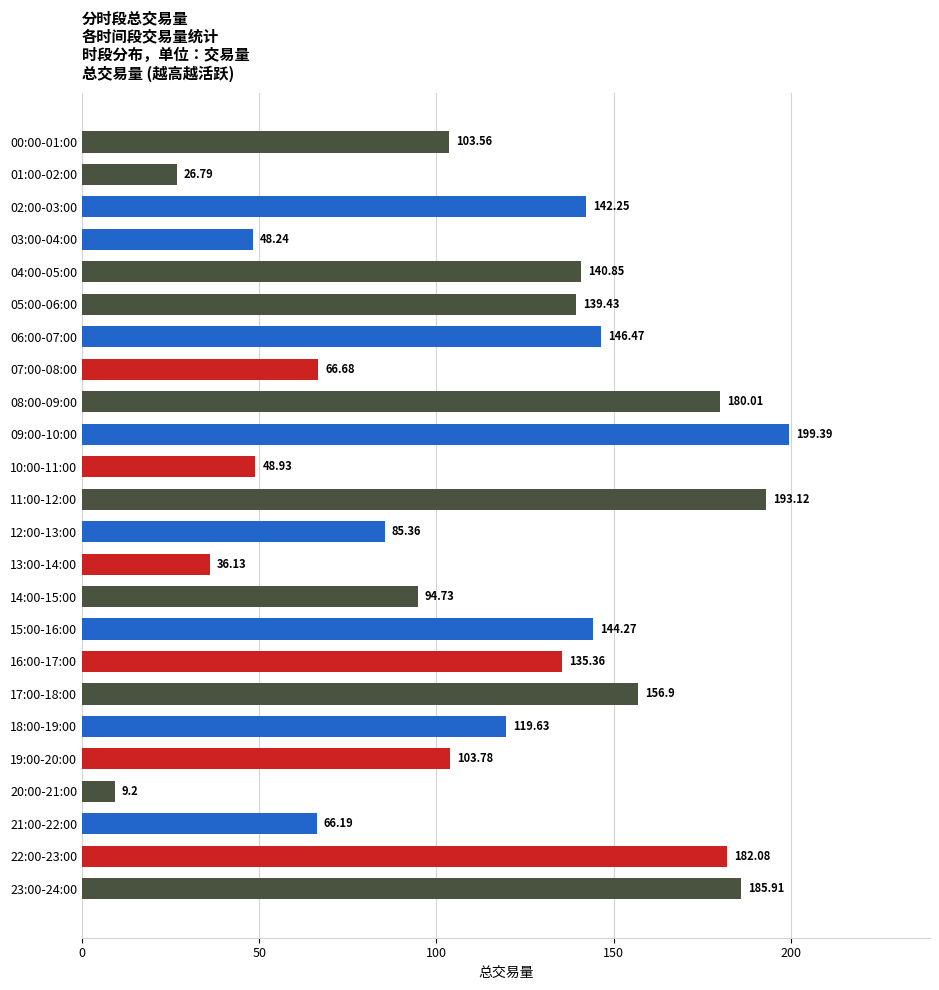

Between 19:00-20:00 and 21:00-22:00, which is larger?

19:00-20:00